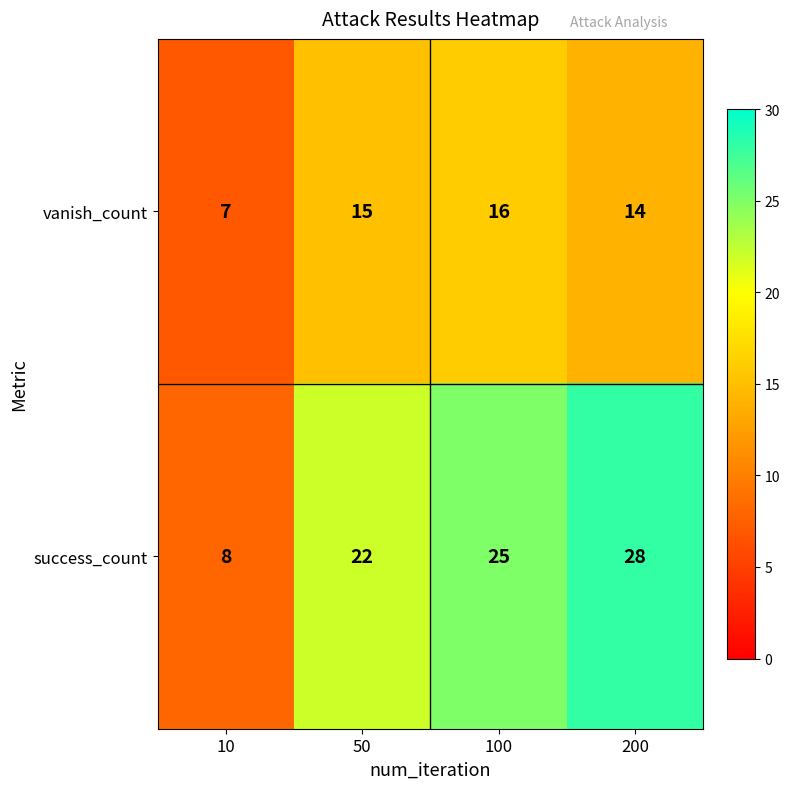

True or false: vanish_count has a value of 23 at 100.

False